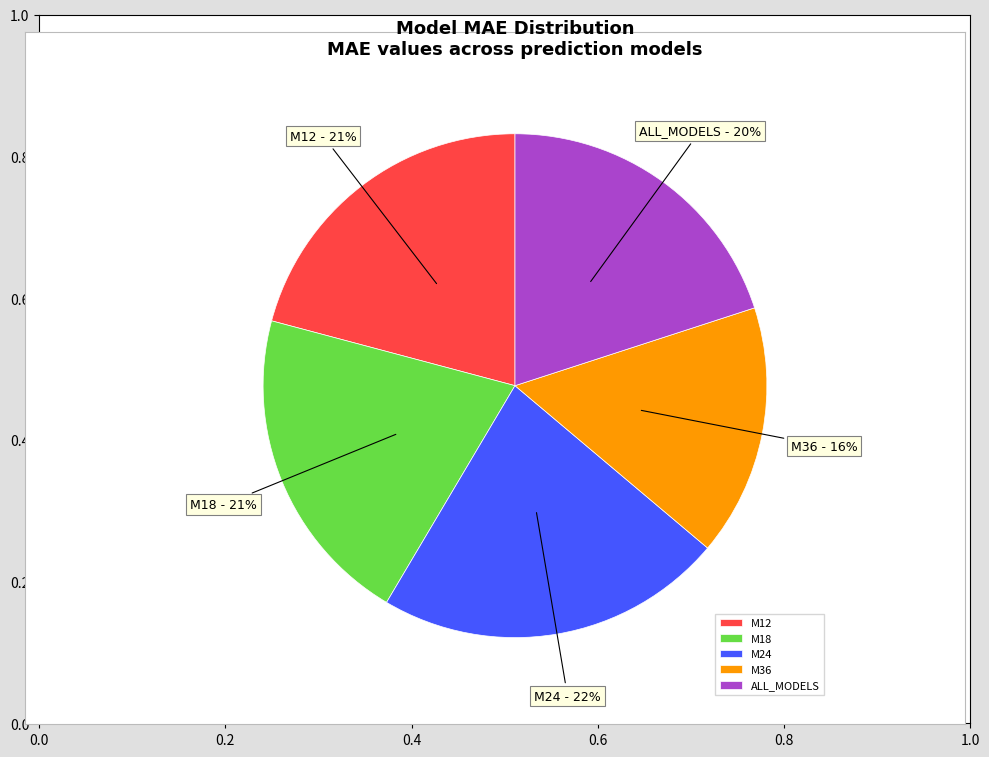

Combined, do M18 and M12 account for over 50%?

No